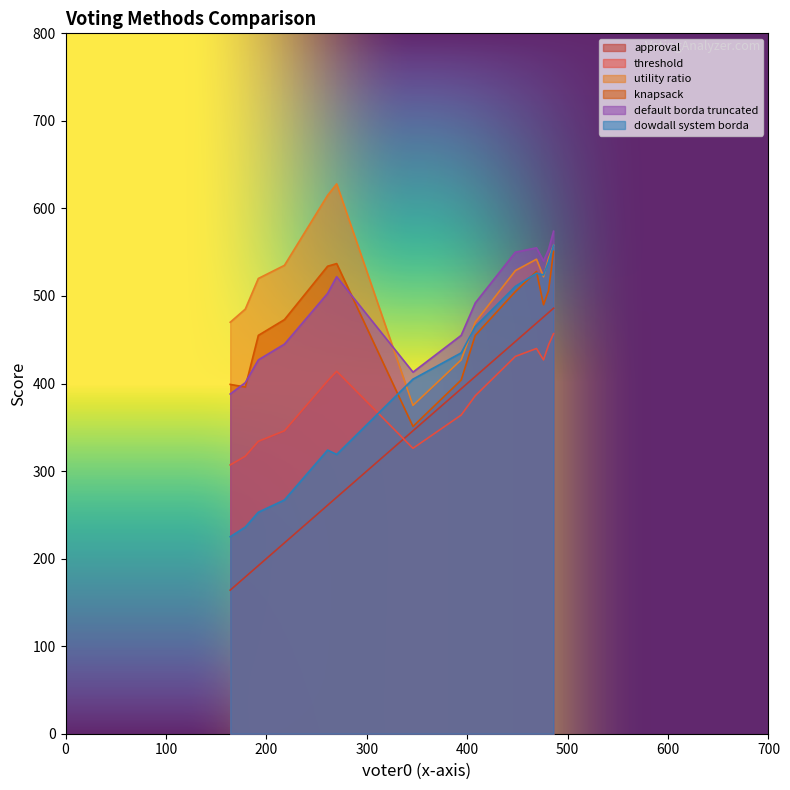

What is the smallest value displayed?

164